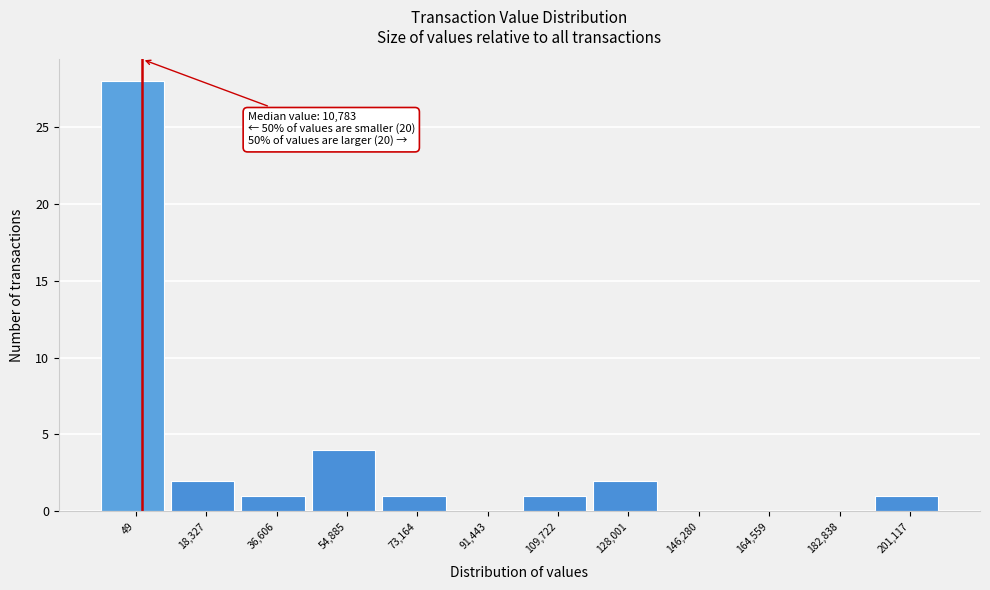

Reading left to right, transcribe all the data shown in this chart.

49=28	18,327=2	36,606=1	54,885=4	73,164=1	91,443=0	109,722=1	128,001=2	146,280=0	164,559=0	182,838=0	201,117=1